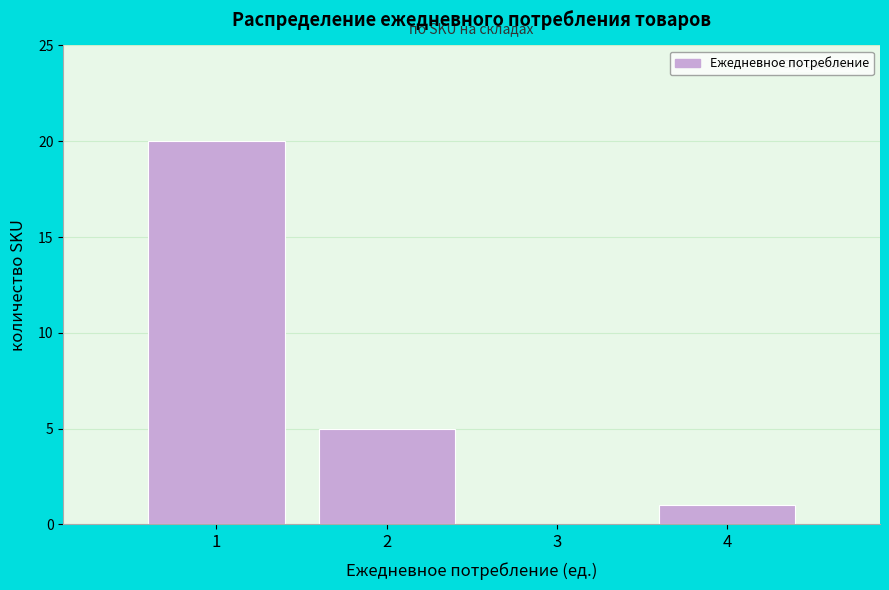

What is the height of the bar covering 1.5 to 2.5 on the x-axis? The values are not printed on the chart, so give them approximately, as read against the axis.

5